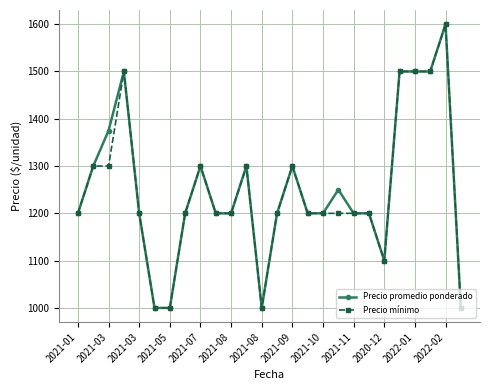

True or false: Precio mínimo has more than 0 points higher than both neighbors.

True